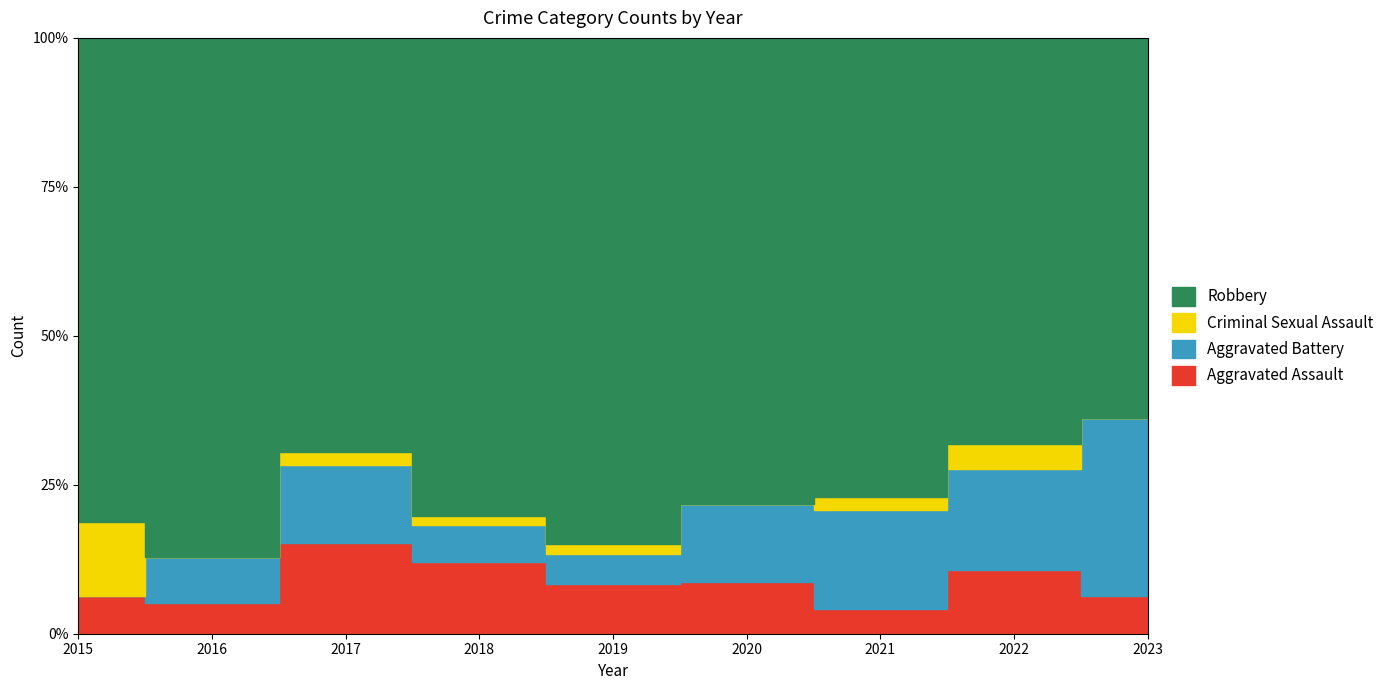

How many data points does each series have?

9